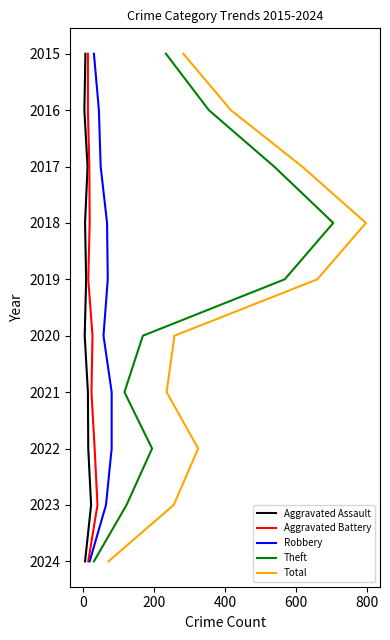

How many categories are shown in the chart?

10